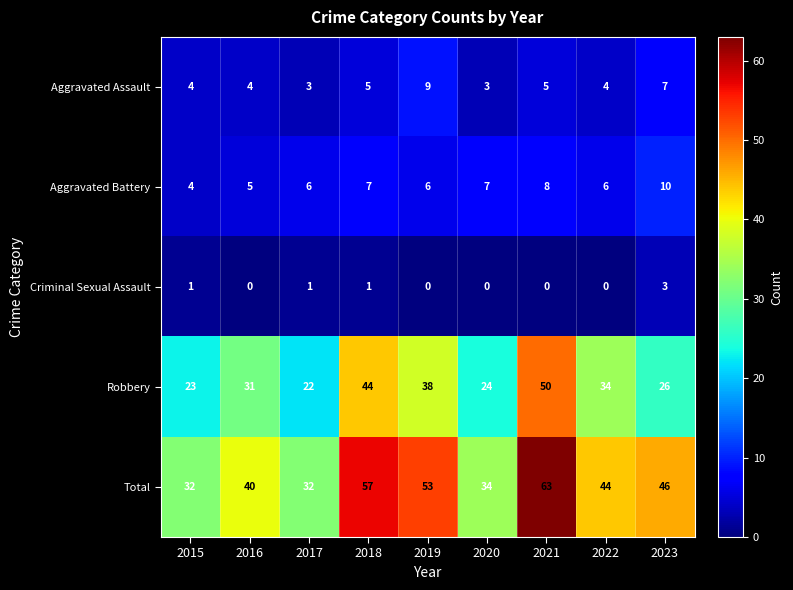

What is the difference between the maximum and minimum values in the Criminal Sexual Assault series?

3